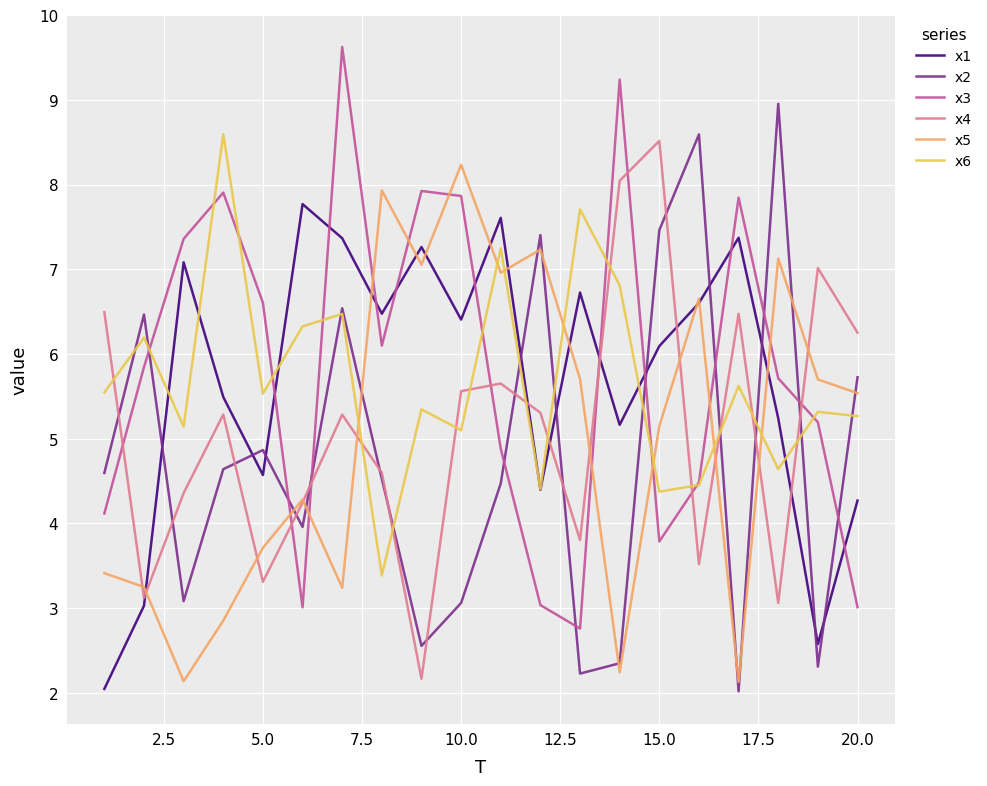

What is the minimum value shown in the chart?

2.0